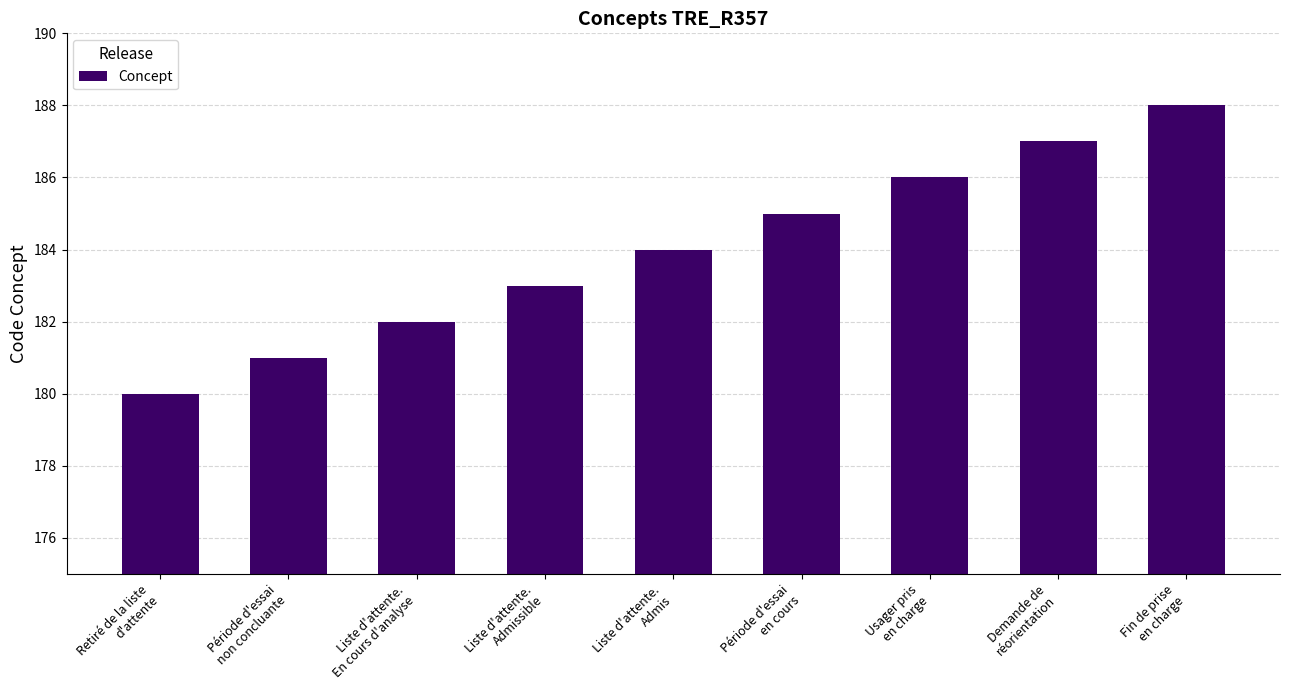

List the labels in order of value, largest first.

Fin de prise
en charge, Demande de
réorientation, Usager pris
en charge, Période d'essai
en cours, Liste d'attente.
Admis, Liste d'attente.
Admissible, Liste d'attente.
En cours d'analyse, Période d'essai
non concluante, Retiré de la liste
d'attente